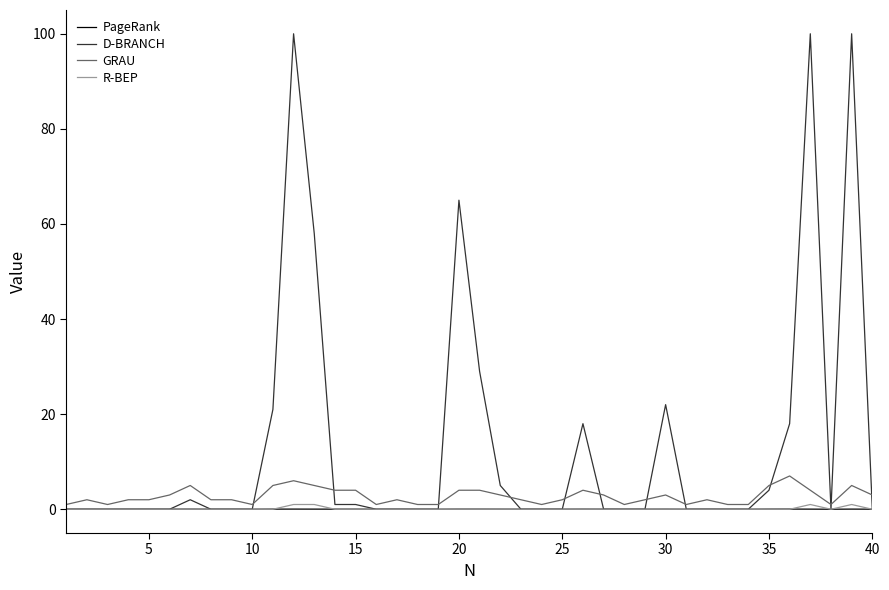

What is the greatest value displayed?

100.0